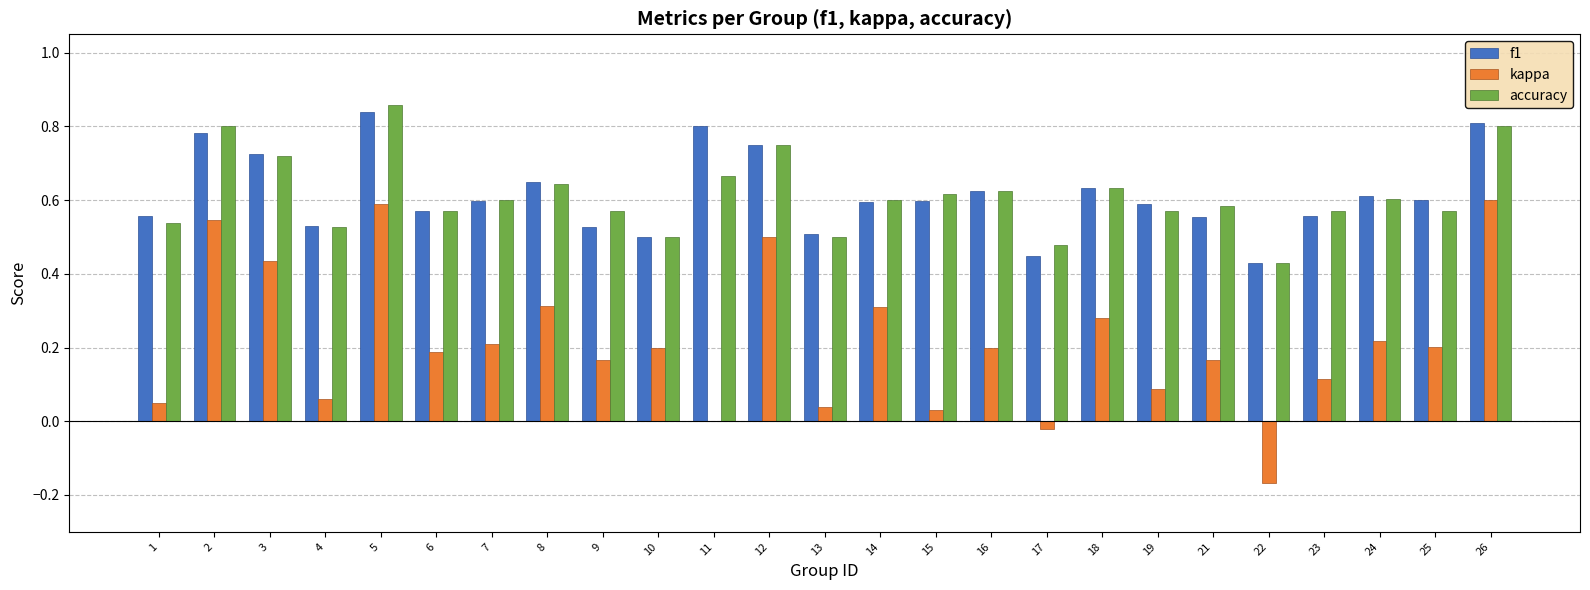

The kappa series shows 0.2 at 10. True or false?

True